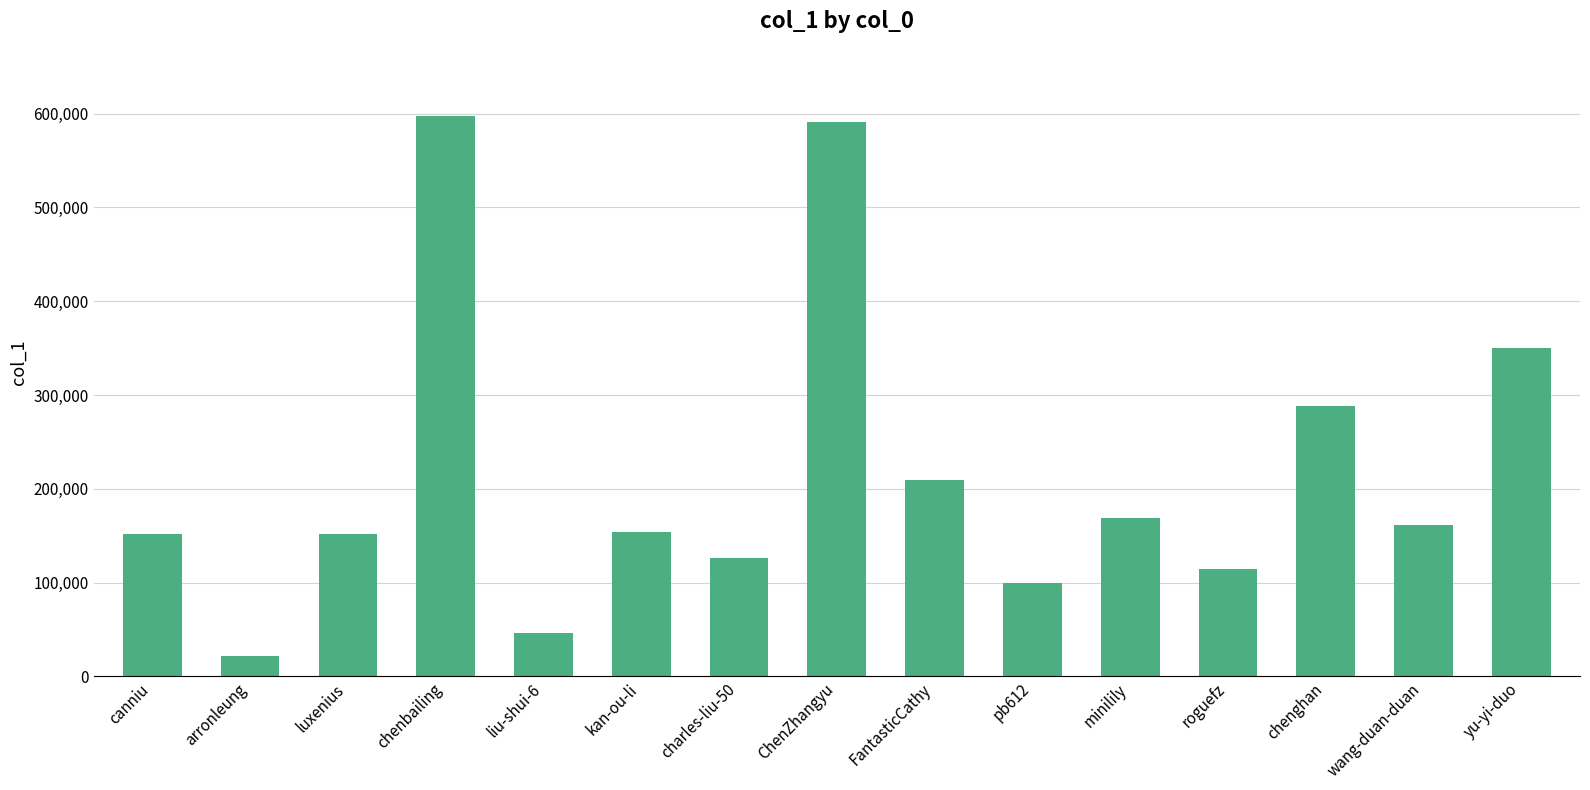

What is the label of the 14th bar from the left?

wang-duan-duan